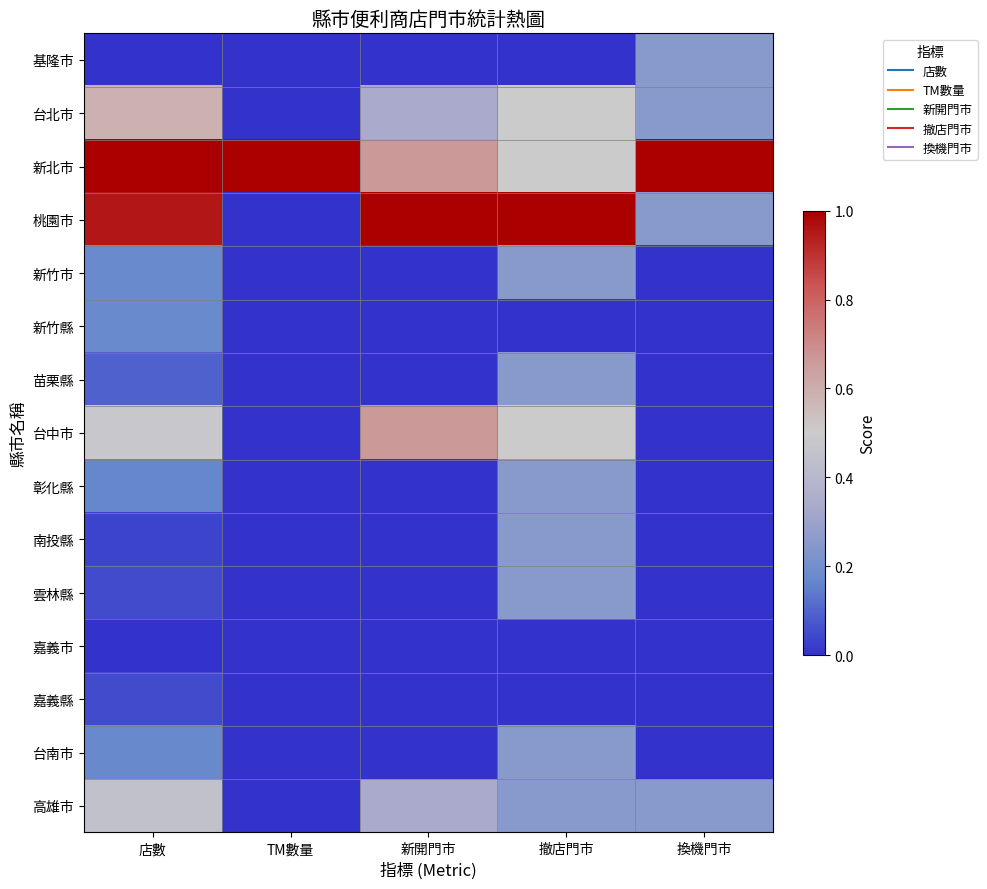

Reading right to left, transcribe all the data shown in this chart.

基隆市: 換機門市=0.2	撤店門市=0.0	新開門市=0.0	TM數量=0.0	店數=0.0
台北市: 換機門市=0.2	撤店門市=0.5	新開門市=0.3	TM數量=0.0	店數=0.6
新北市: 換機門市=1.0	撤店門市=0.5	新開門市=0.7	TM數量=1.0	店數=1.0
桃園市: 換機門市=0.2	撤店門市=1.0	新開門市=1.0	TM數量=0.0	店數=1.0
新竹市: 換機門市=0.0	撤店門市=0.2	新開門市=0.0	TM數量=0.0	店數=0.2
新竹縣: 換機門市=0.0	撤店門市=0.0	新開門市=0.0	TM數量=0.0	店數=0.2
苗栗縣: 換機門市=0.0	撤店門市=0.2	新開門市=0.0	TM數量=0.0	店數=0.1
台中市: 換機門市=0.0	撤店門市=0.5	新開門市=0.7	TM數量=0.0	店數=0.5
彰化縣: 換機門市=0.0	撤店門市=0.2	新開門市=0.0	TM數量=0.0	店數=0.2
南投縣: 換機門市=0.0	撤店門市=0.2	新開門市=0.0	TM數量=0.0	店數=0.0
雲林縣: 換機門市=0.0	撤店門市=0.2	新開門市=0.0	TM數量=0.0	店數=0.0
嘉義市: 換機門市=0.0	撤店門市=0.0	新開門市=0.0	TM數量=0.0	店數=0.0
嘉義縣: 換機門市=0.0	撤店門市=0.0	新開門市=0.0	TM數量=0.0	店數=0.0
台南市: 換機門市=0.0	撤店門市=0.2	新開門市=0.0	TM數量=0.0	店數=0.2
高雄市: 換機門市=0.2	撤店門市=0.2	新開門市=0.3	TM數量=0.0	店數=0.4